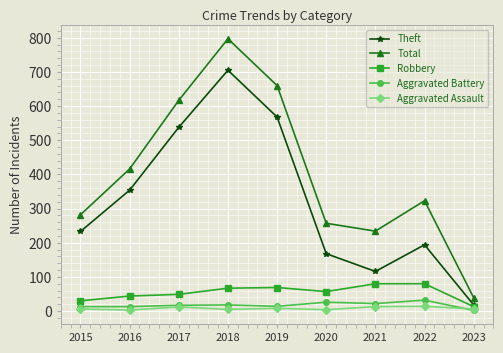

Is this an area chart (filled region under the line)?

No